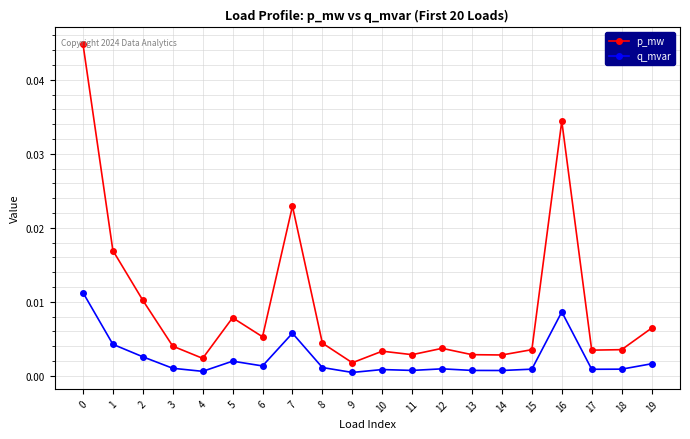

True or false: p_mw has more than 1 points higher than both neighbors.

True